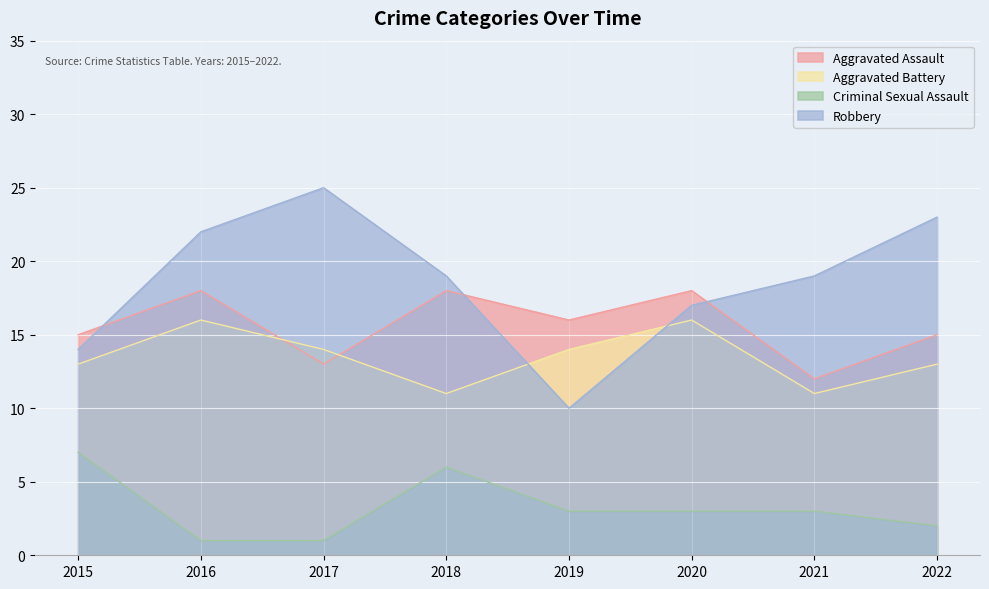

True or false: Criminal Sexual Assault and Aggravated Assault intersect in this chart.

False